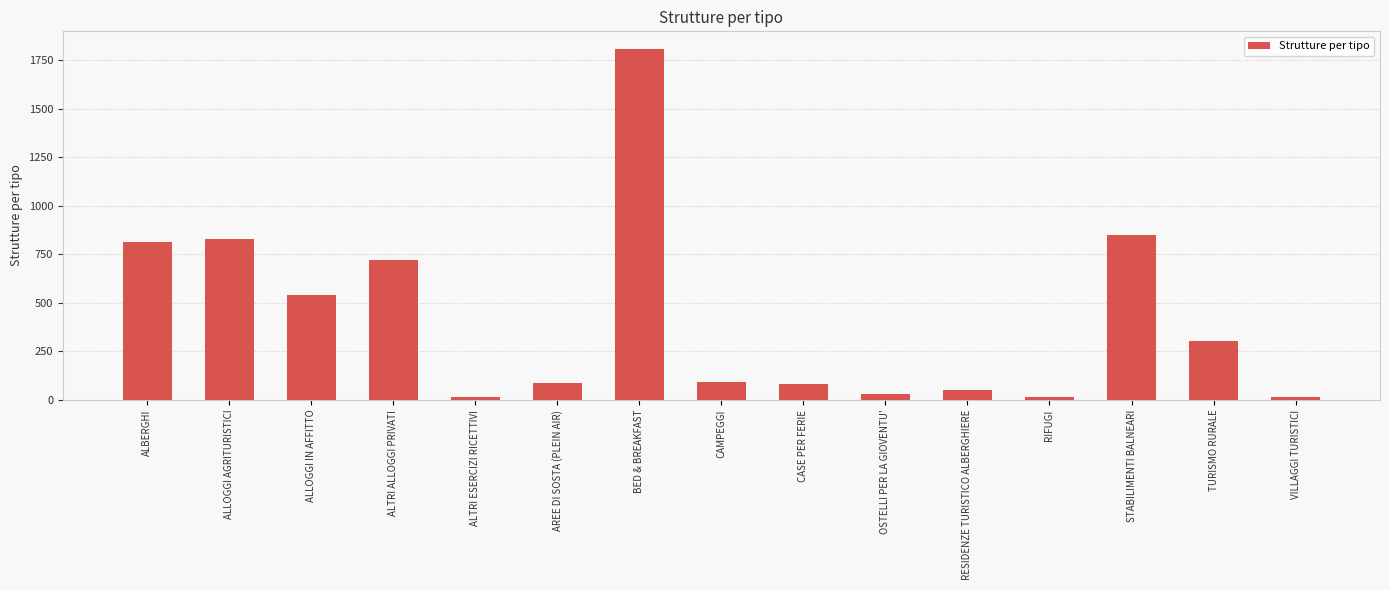

Which category has the highest value across all series?

BED & BREAKFAST